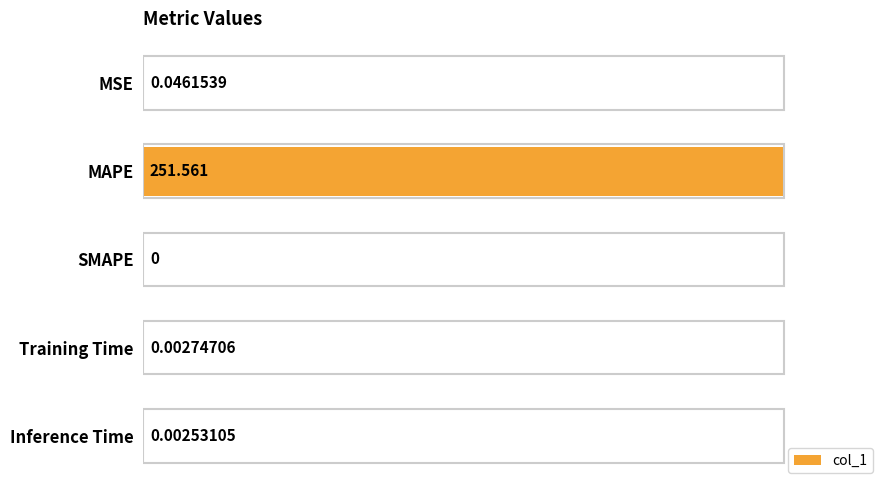

Which label corresponds to the largest value in the chart?

MAPE